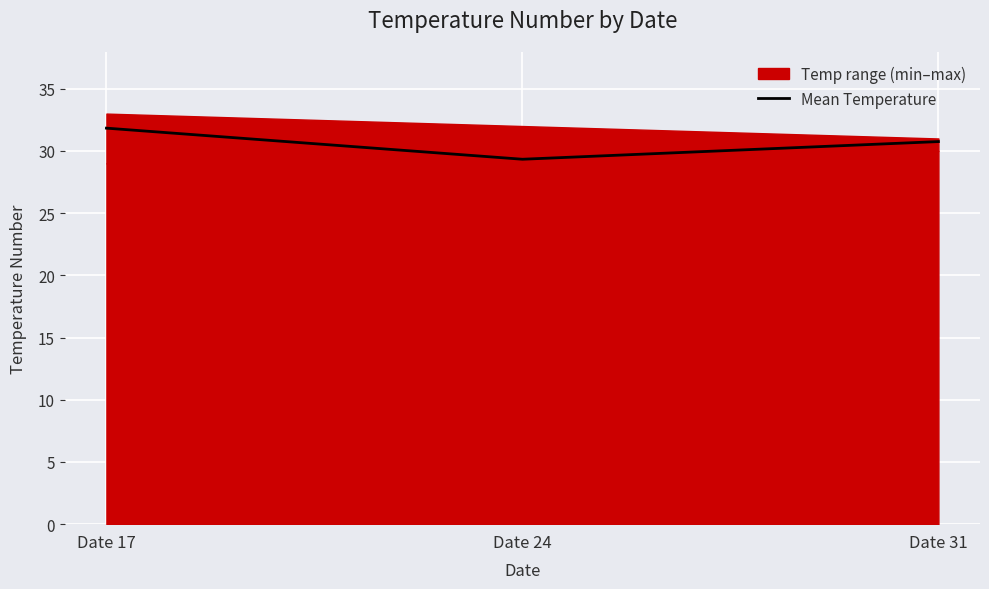

Is it true that the value at Date 31 is 54.1?

False